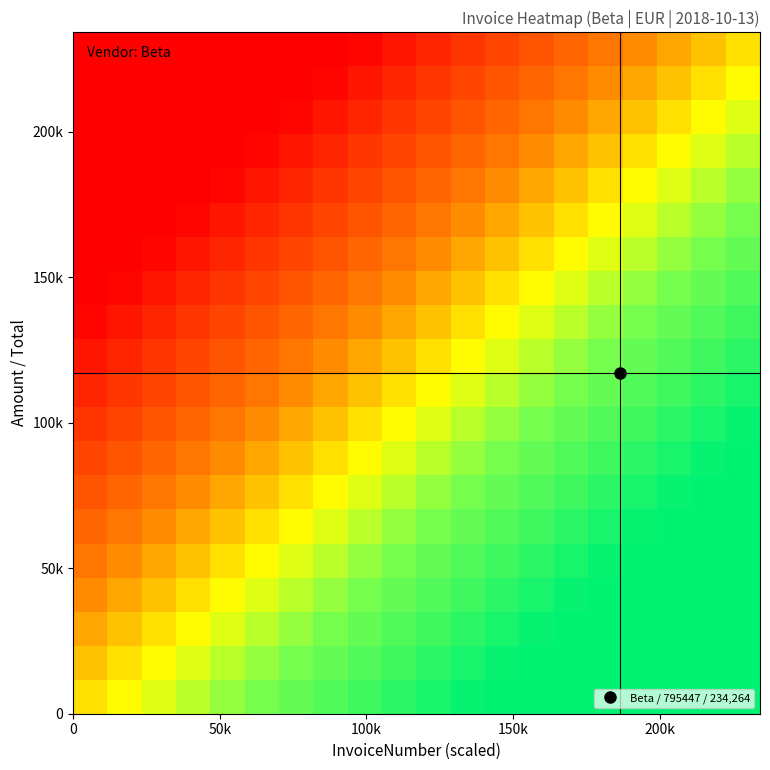

What is the maximum value shown in the chart?

234264.0